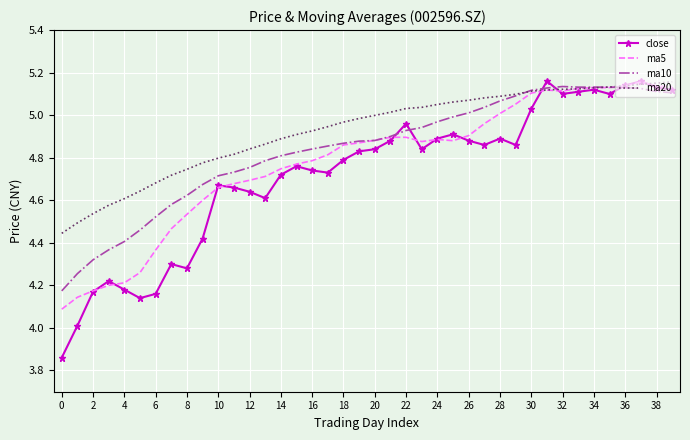

Which series has the largest total across all categories?

ma20